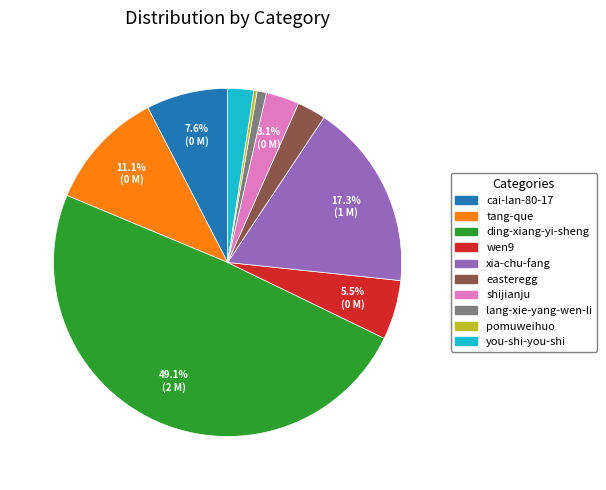

Is shijianju the majority of the pie?

No